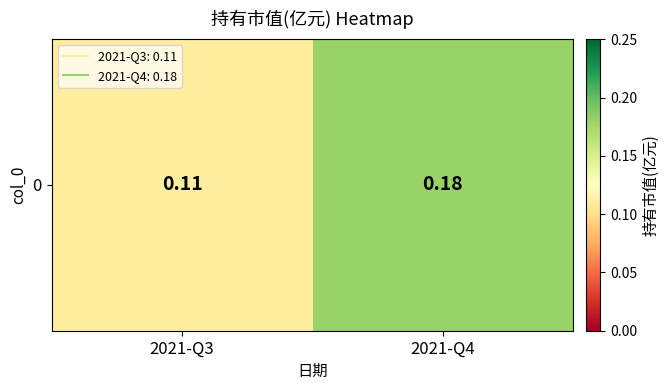

Reading left to right, list all the values displayed in this chart.

2021-Q3=0.1	2021-Q4=0.2